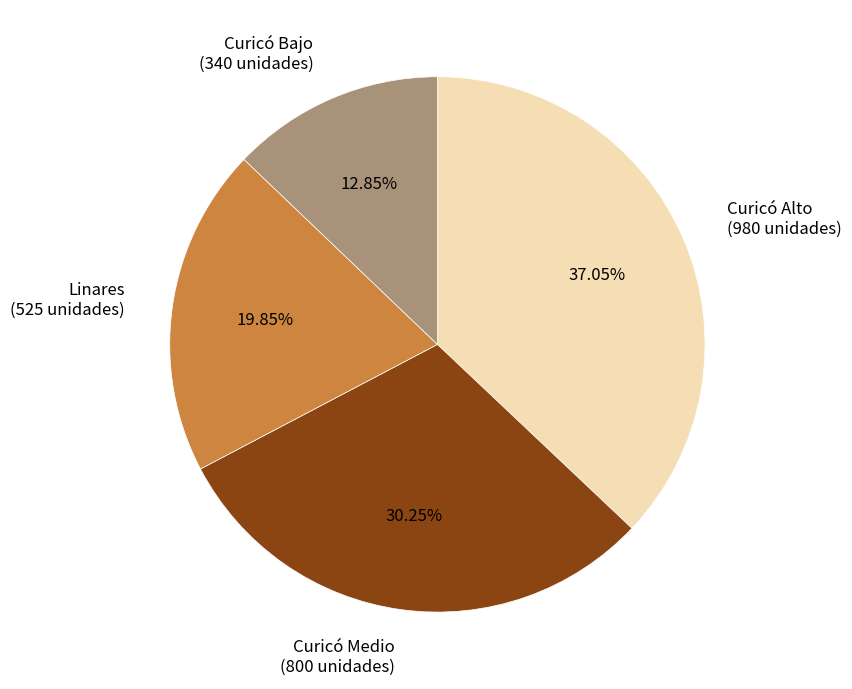

Which slice is the smallest?

Curicó Bajo (340 unidades)